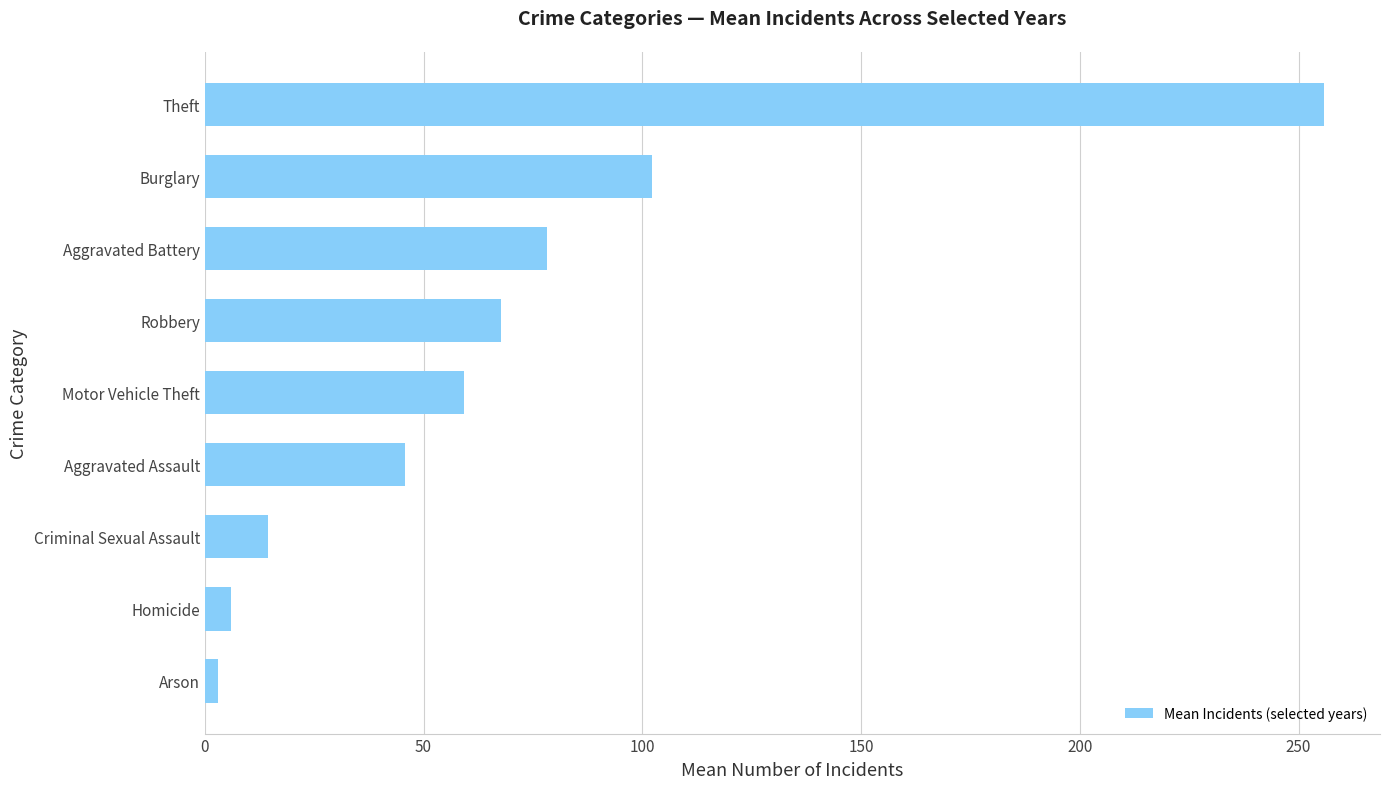

What is the ratio of the value at Aggravated Assault to the value at Aggravated Battery?

0.6